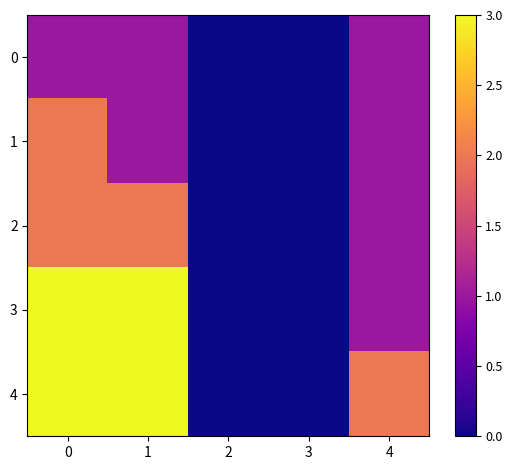

List the series in order of their overall mean, highest first.

4, 3, 2, 1, 0